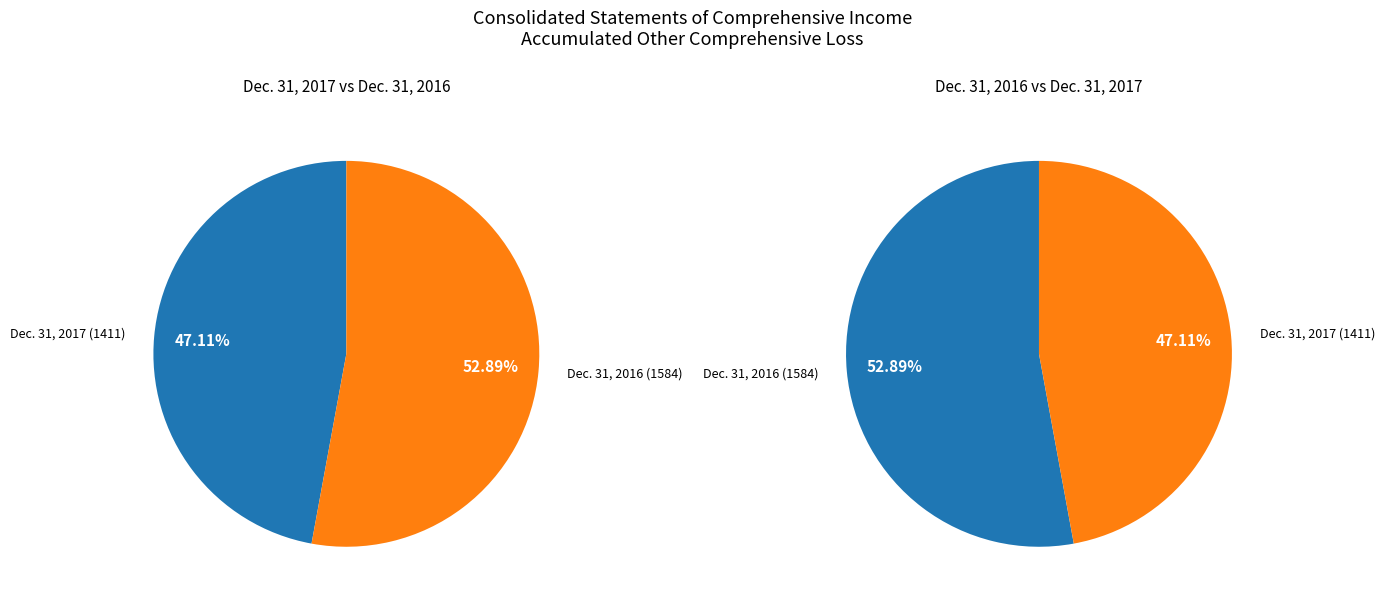

Which slice is the largest?

Accumulated other comprehensive loss (Dec. 31, 2016)